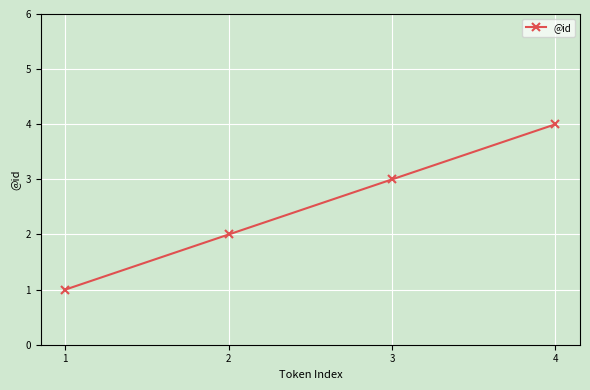

Which category has the highest value across all series?

4